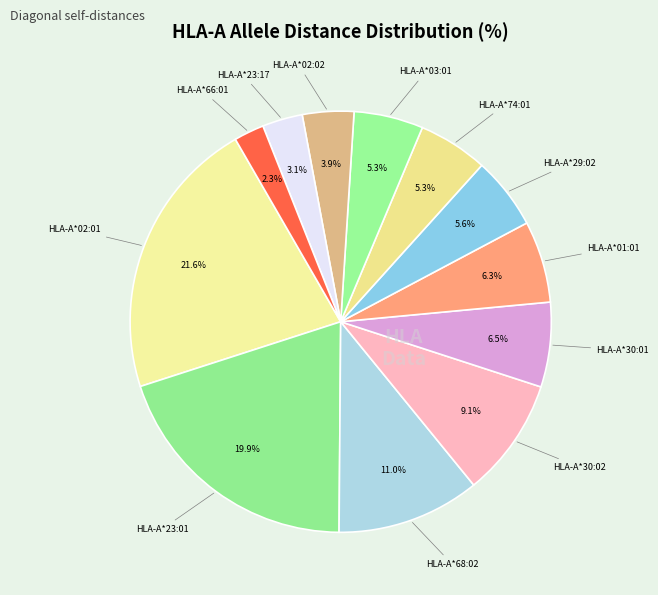

How many slices are in this pie chart?

12